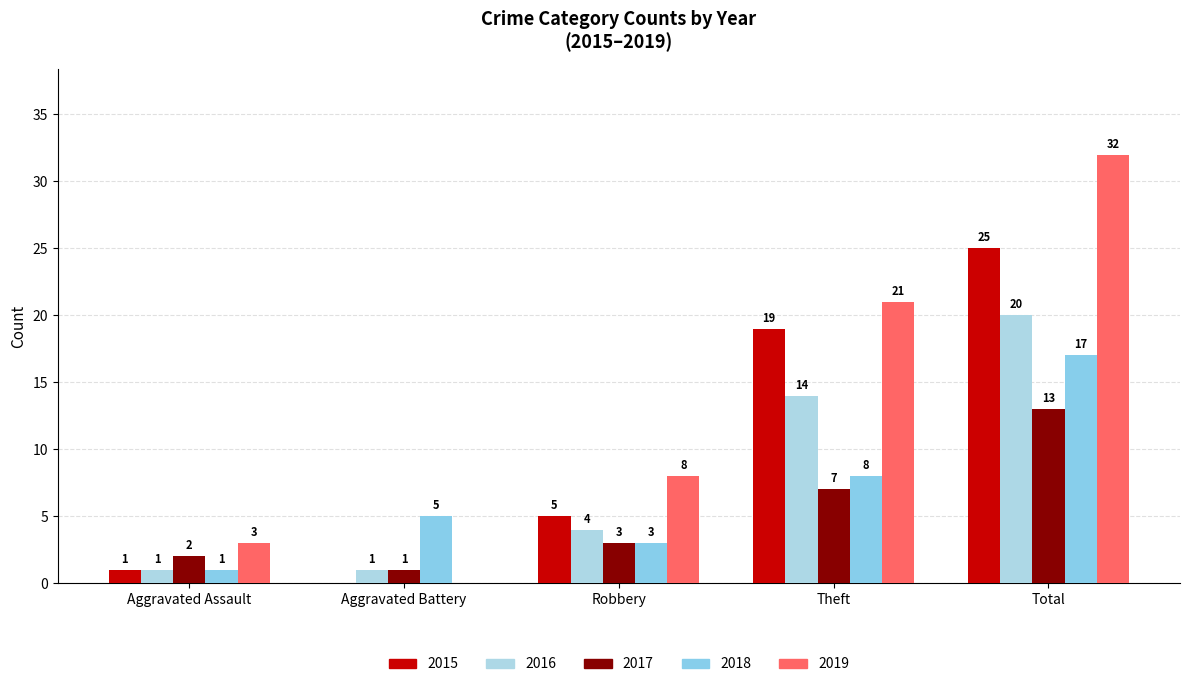

What are all the series names shown in the legend?

2015, 2016, 2017, 2018, 2019